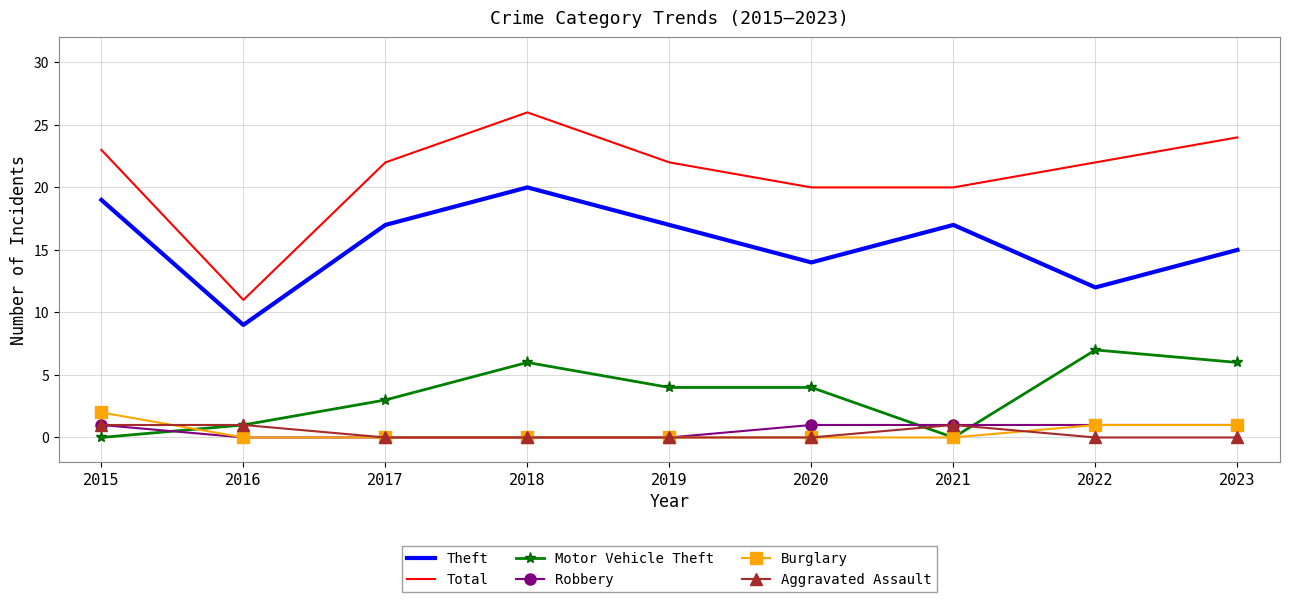

Between which two adjacent categories do Motor Vehicle Theft and Burglary first intersect?

2015 and 2016